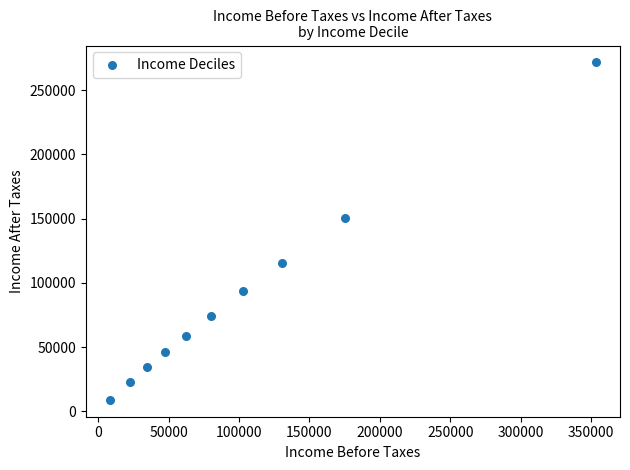

What Y value in the scatter plot is closest to 140338?

150203